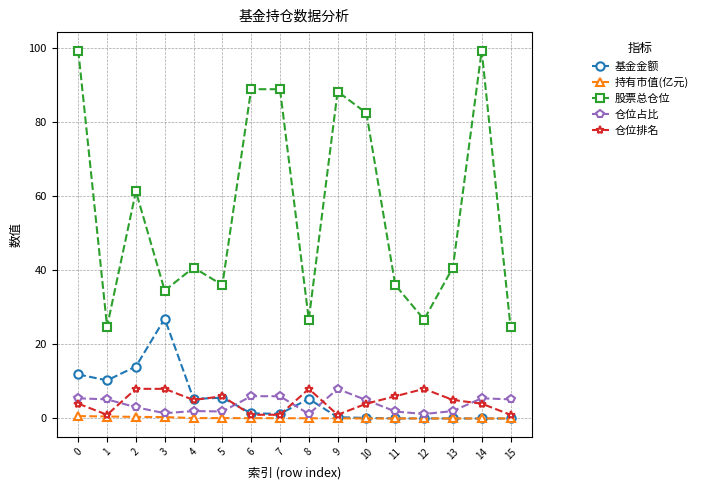

What is the lowest value of the 股票总仓位 series?

24.8